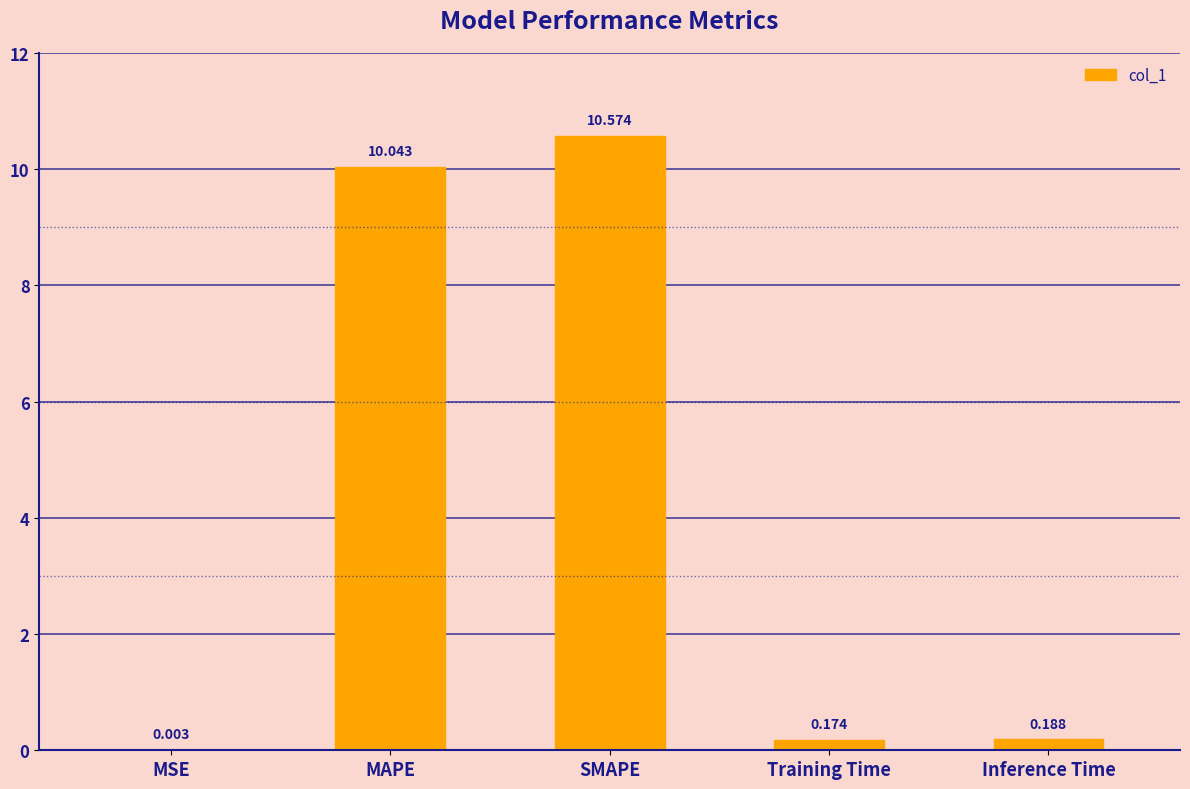

Which has a higher value, MSE or SMAPE?

SMAPE